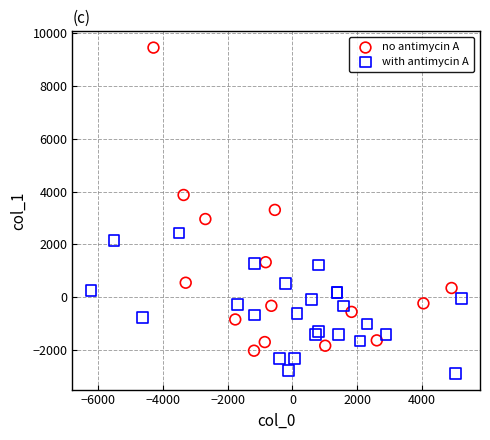

Which series contains the highest Y value?

no antimycin A